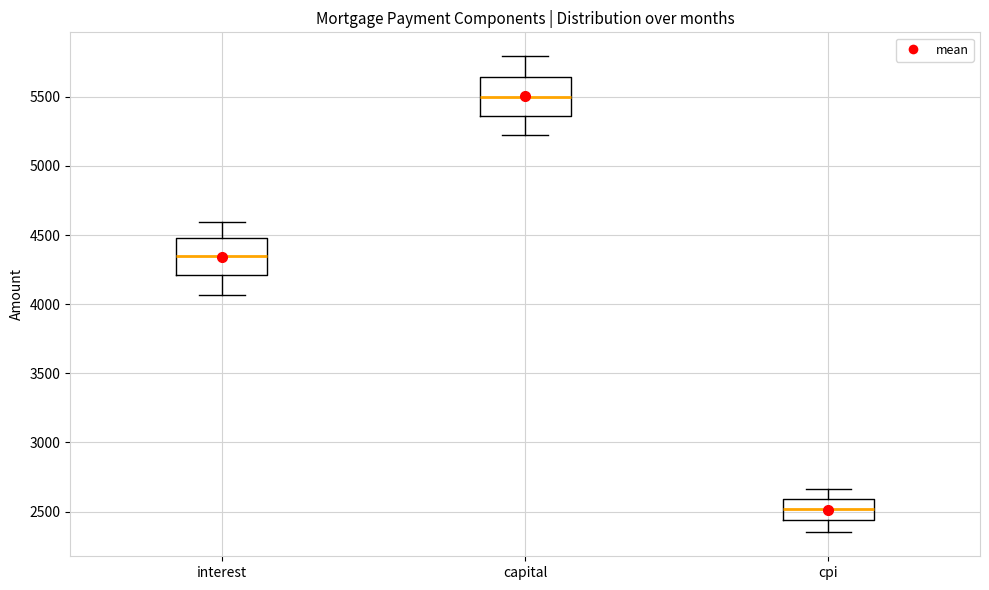

Reading left to right, transcribe this box plot: for each box, give where its median line is, the range the box spans, and where its two whiskers end, as read against the y-axis. The values are not printed on the chart, so give them approximately, as read against the axis.

interest: median 4350, box 4200 to 4500, whiskers 4050 to 4600
capital: median 5500, box 5350 to 5650, whiskers 5200 to 5800
cpi: median 2500, box 2450 to 2600, whiskers 2350 to 2650